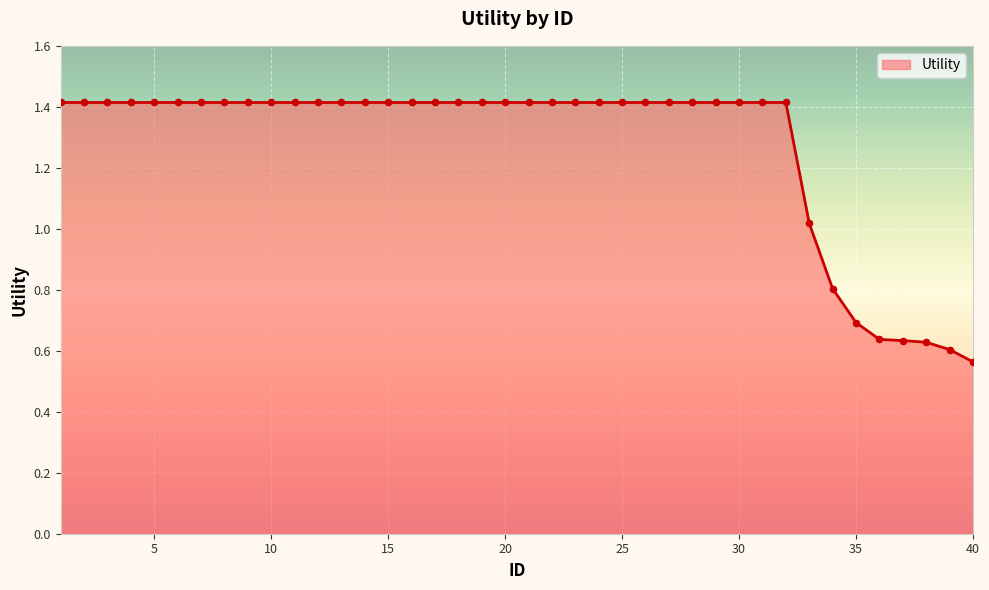

What is the difference between the maximum and minimum values?

0.9